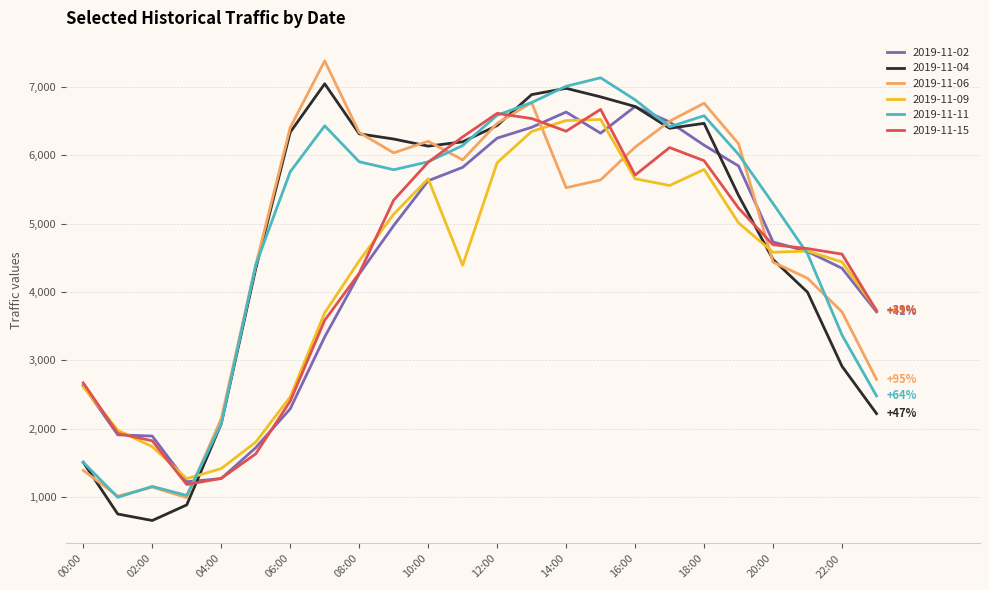

True or false: 2019-11-15 and 2019-11-06 intersect in this chart.

True